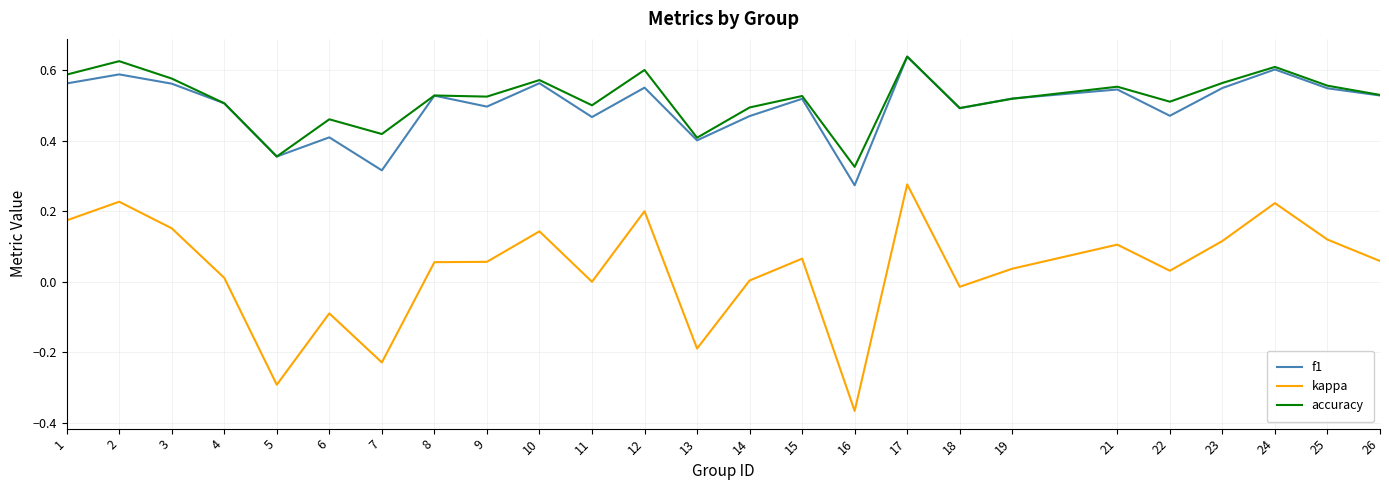

How many f1 values are between 0 and 1?

25